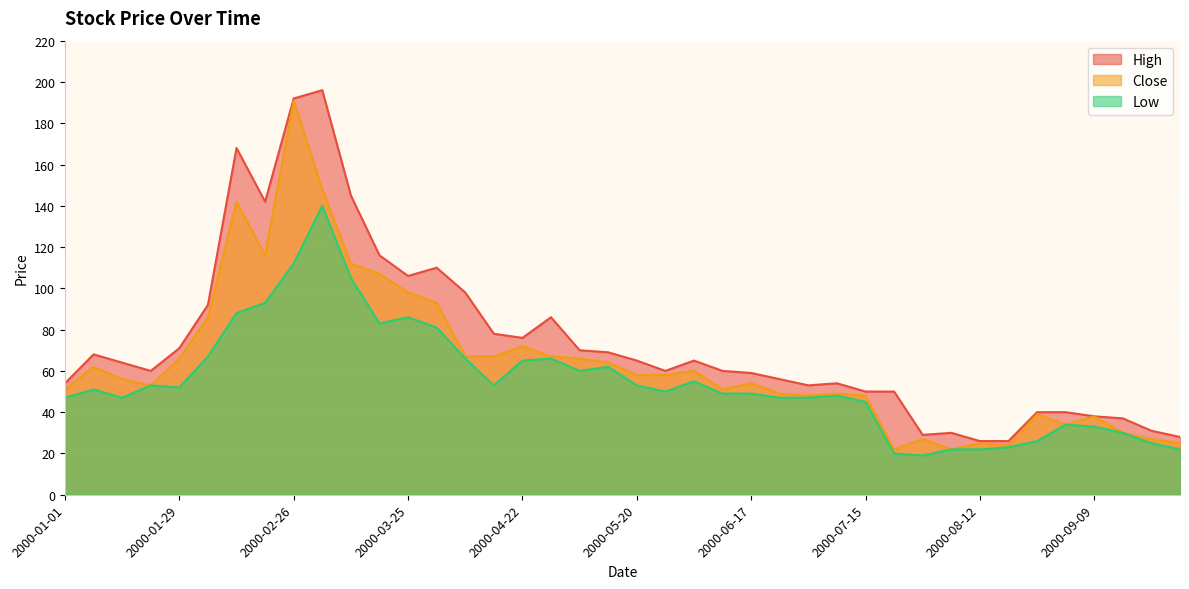

At 2000-07-15, list the series in order from largest to smallest.

High, Close, Low